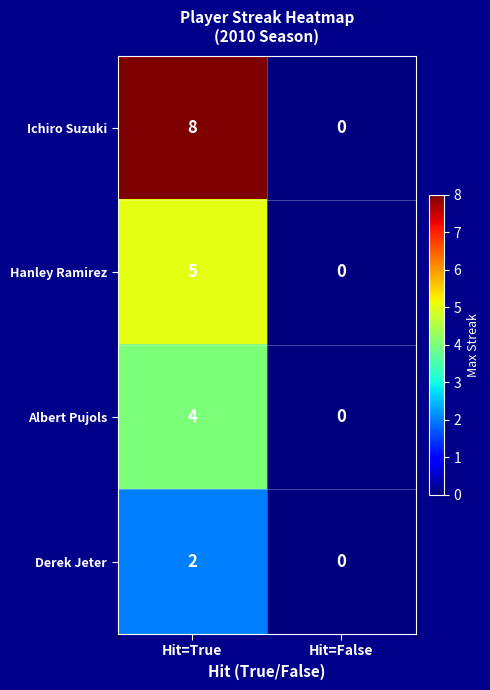

What is the greatest value displayed?

8